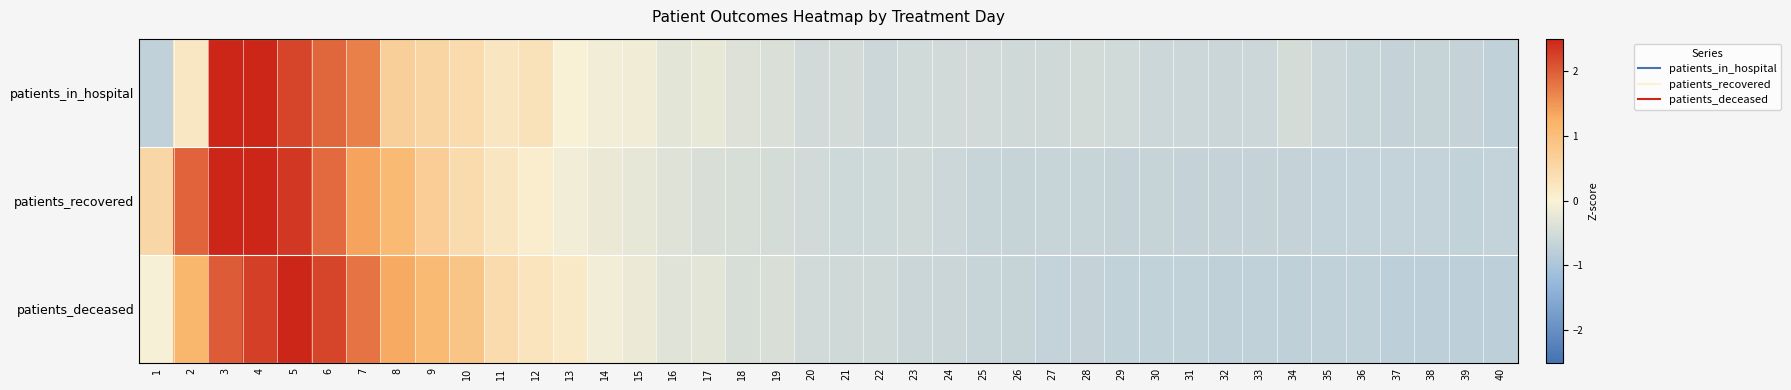

At which category is the sum across all series the highest?

4